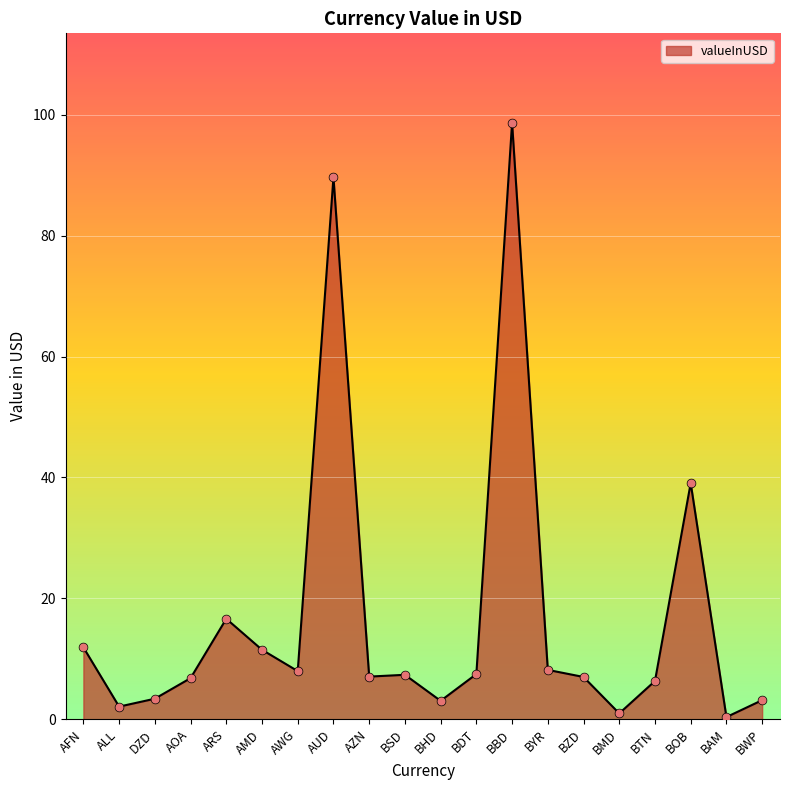

What is the change in value from ALL to BAM?

-1.7